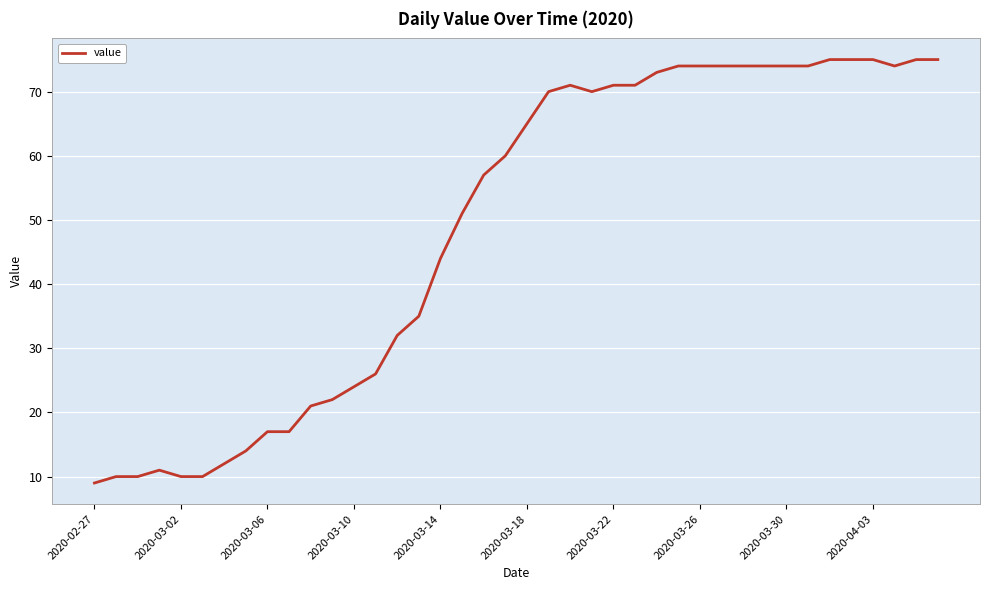

What is the smallest value displayed?

9